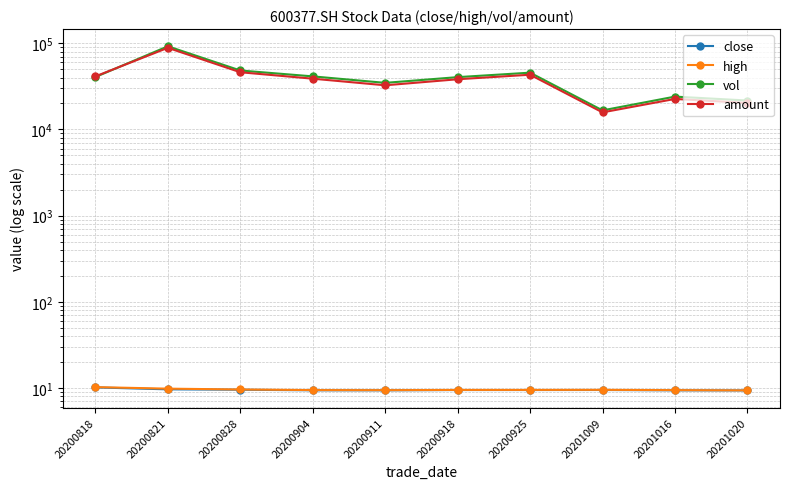

True or false: amount has a value of 38778.3 at 20200904.

True